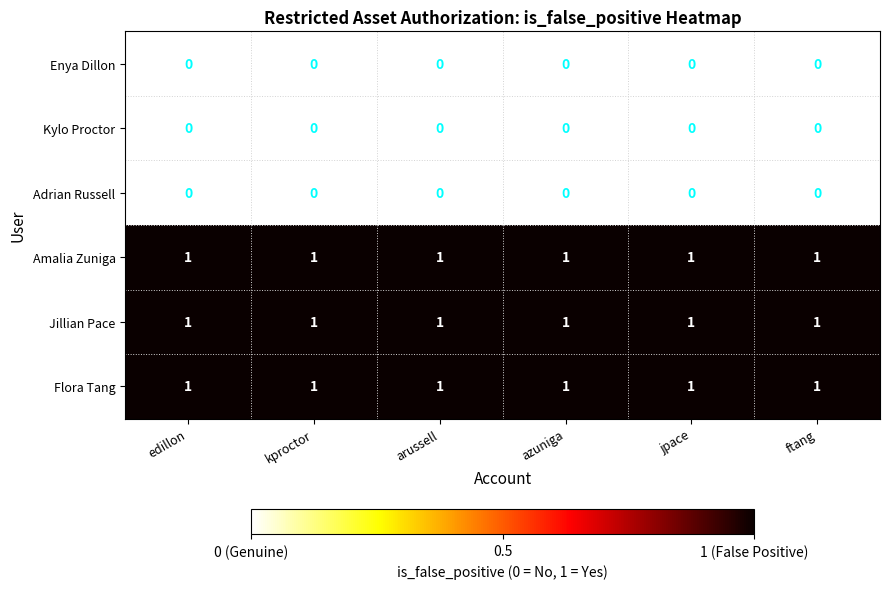

At how many categories does at least one series exceed 0?

6